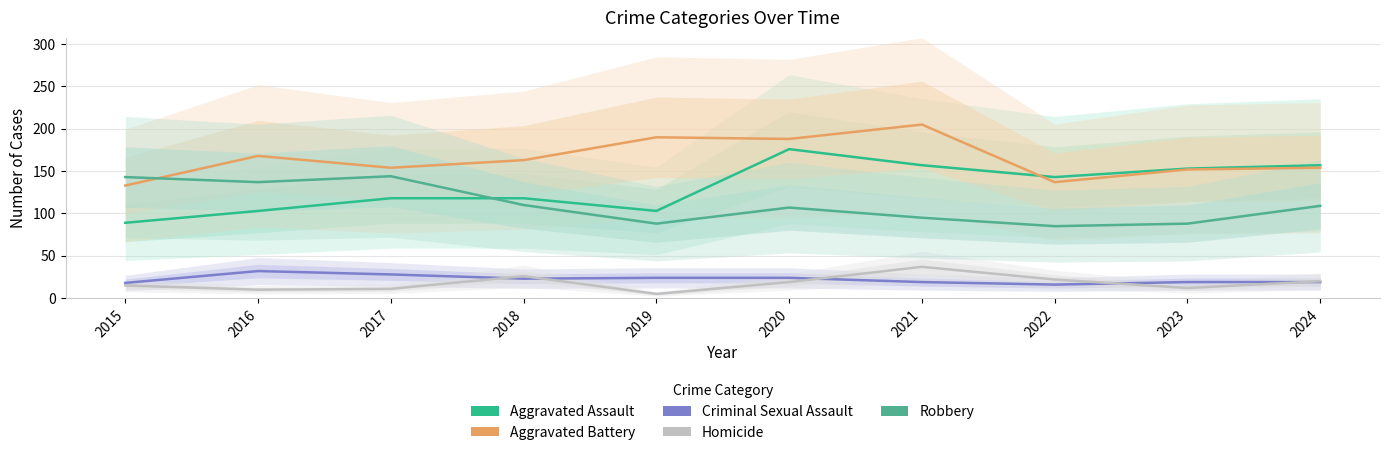

Reading left to right, transcribe all the data shown in this chart.

Aggravated Assault: 2015=89	2016=103	2017=118	2018=118	2019=103	2020=176	2021=157	2022=143	2023=153	2024=157
Aggravated Battery: 2015=133	2016=168	2017=154	2018=163	2019=190	2020=188	2021=205	2022=137	2023=152	2024=154
Criminal Sexual Assault: 2015=18	2016=32	2017=28	2018=23	2019=24	2020=24	2021=19	2022=16	2023=19	2024=19
Homicide: 2015=15	2016=10	2017=11	2018=26	2019=5	2020=19	2021=37	2022=22	2023=12	2024=20
Robbery: 2015=143	2016=137	2017=144	2018=110	2019=88	2020=107	2021=95	2022=85	2023=88	2024=109